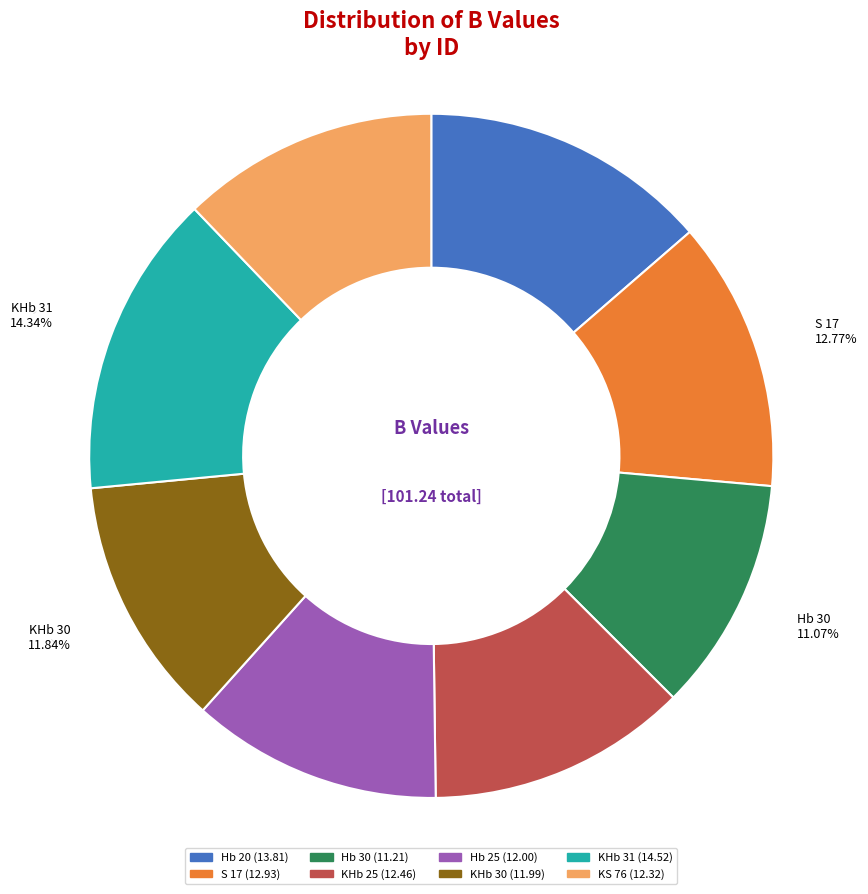

Which category has the smallest portion of the pie?

Hb 30